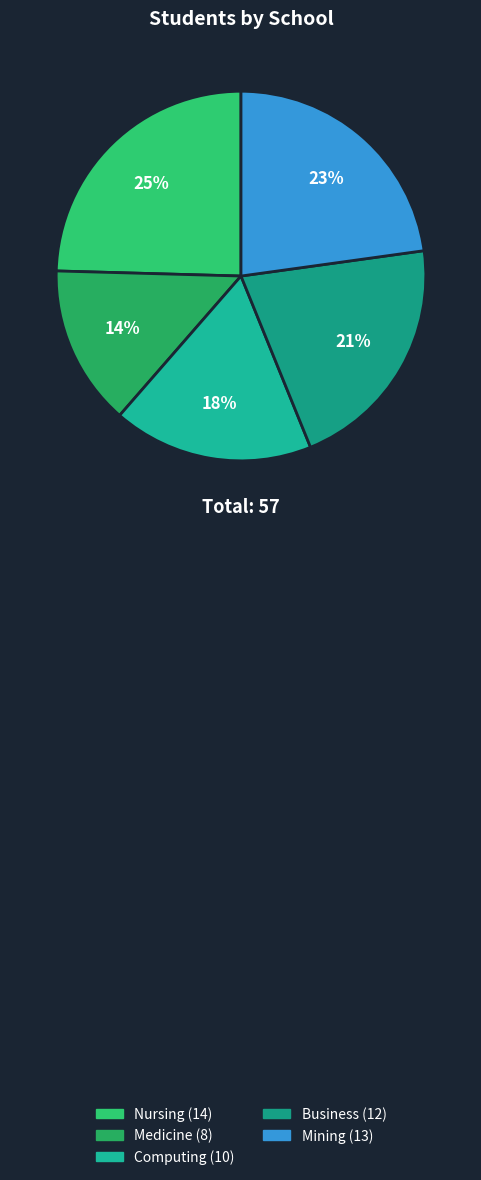

True or false: Mining accounts for 23% of the total.

True